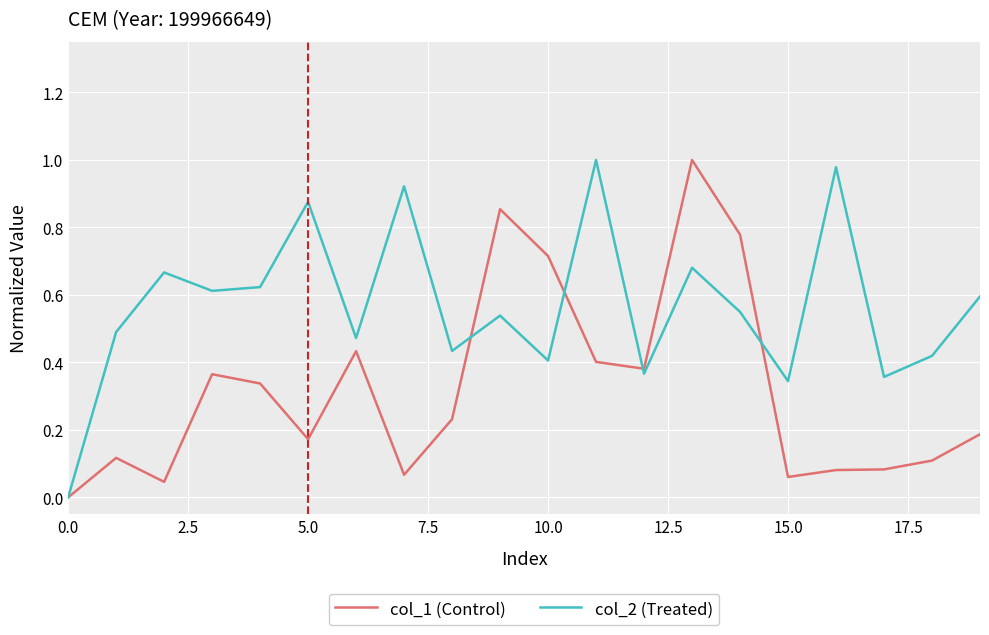

Does the chart have visible grid lines?

Yes